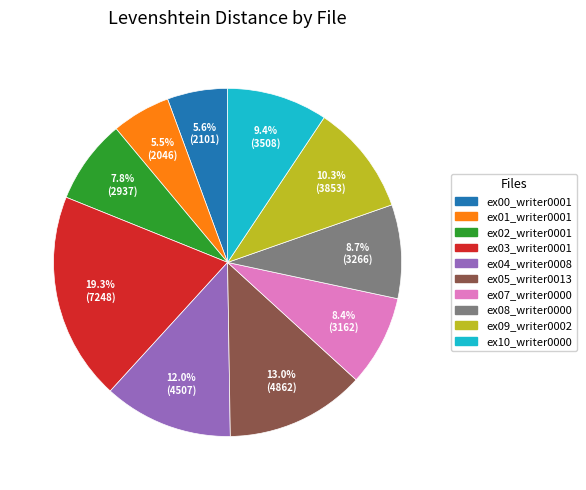

Which category has the biggest portion of the pie?

ex03_writer0001